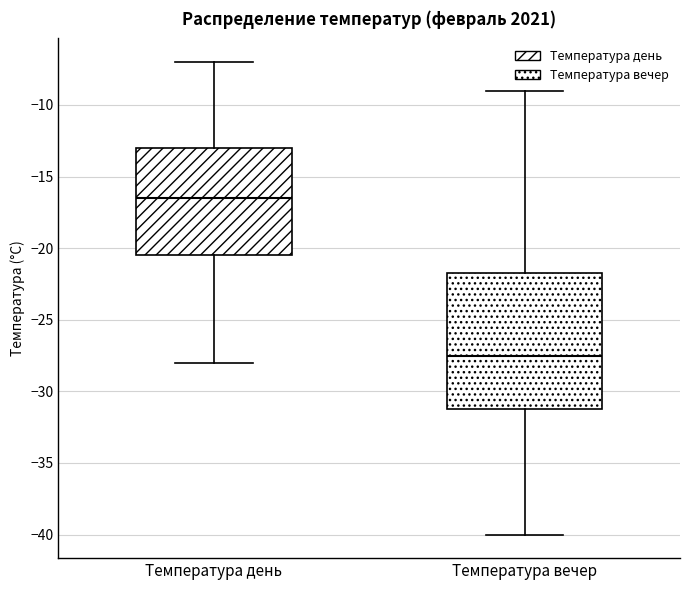

Where does the median line of the box for Температура вечер sit on the y-axis? The values are not printed on the chart, so give them approximately, as read against the axis.

-27.5